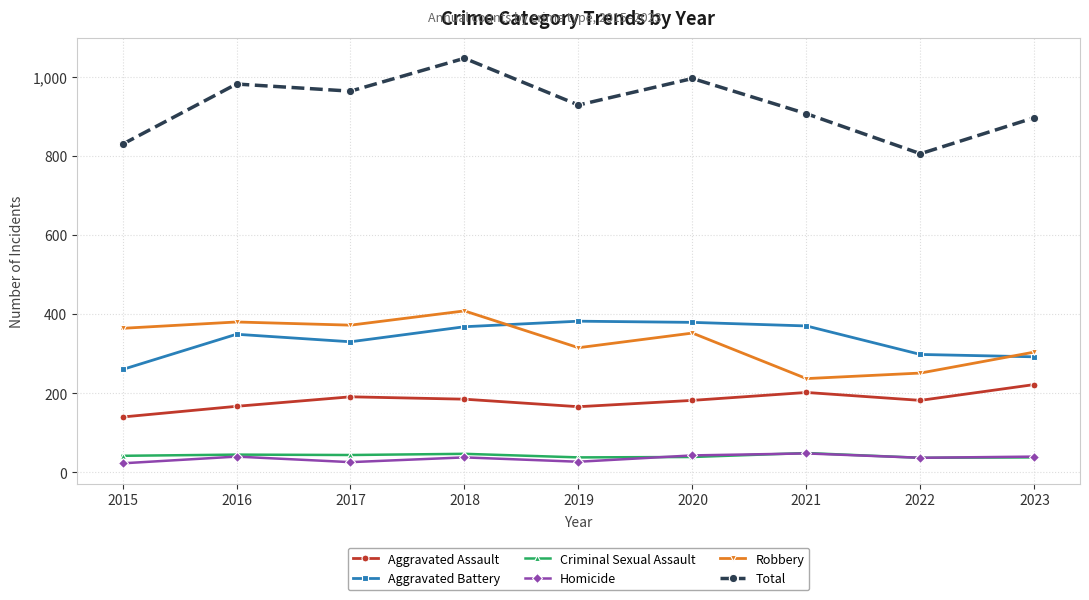

What is the average value of the Aggravated Battery series?

336